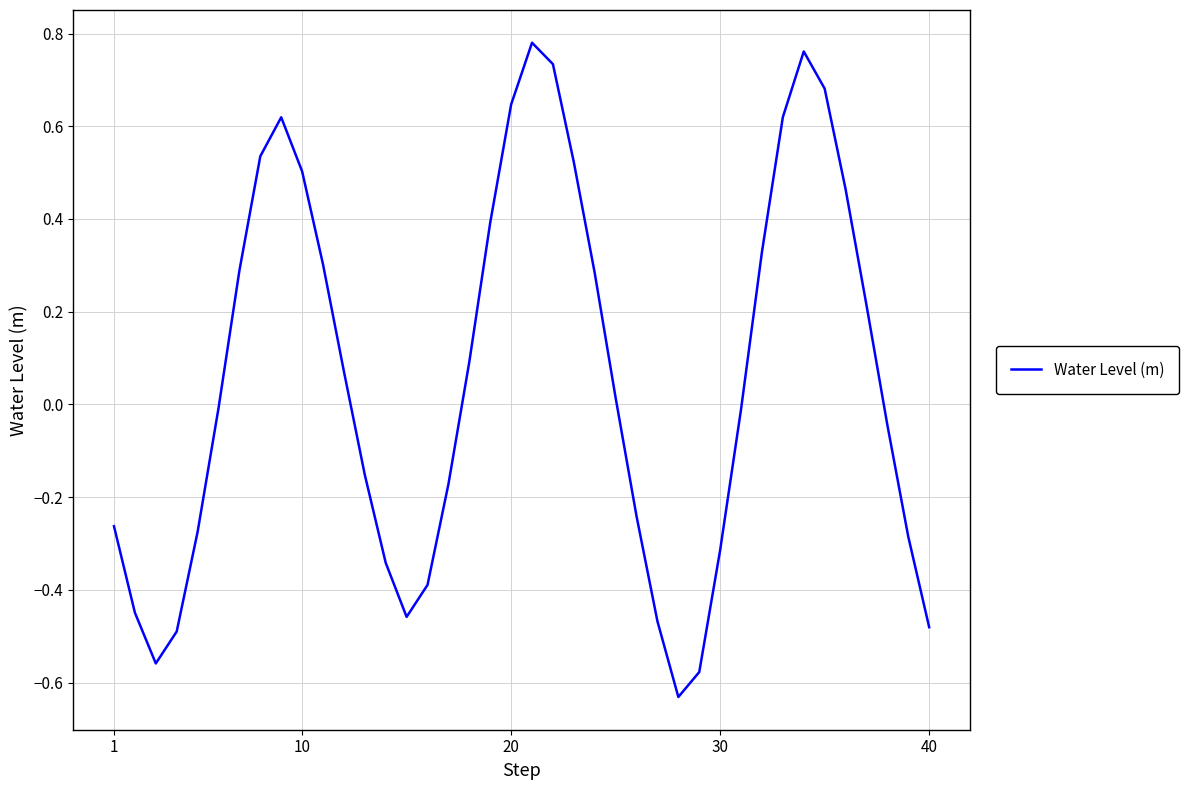

What is the difference between the maximum and minimum values?

1.4